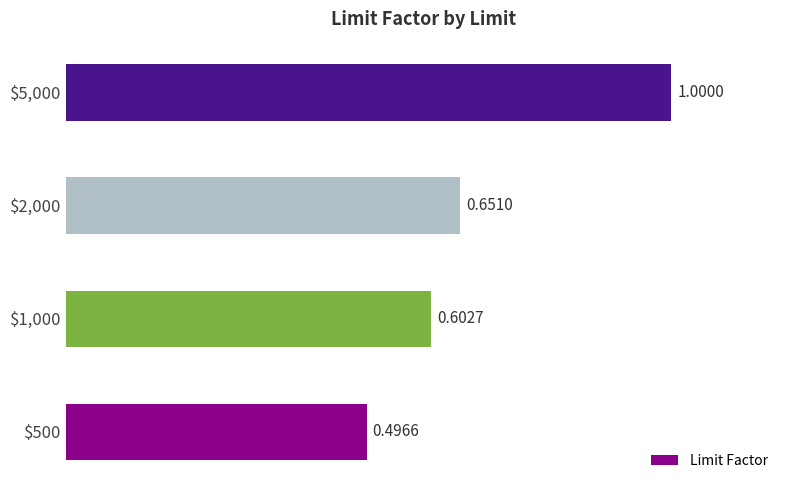

Which category has the highest value across all series?

$5,000